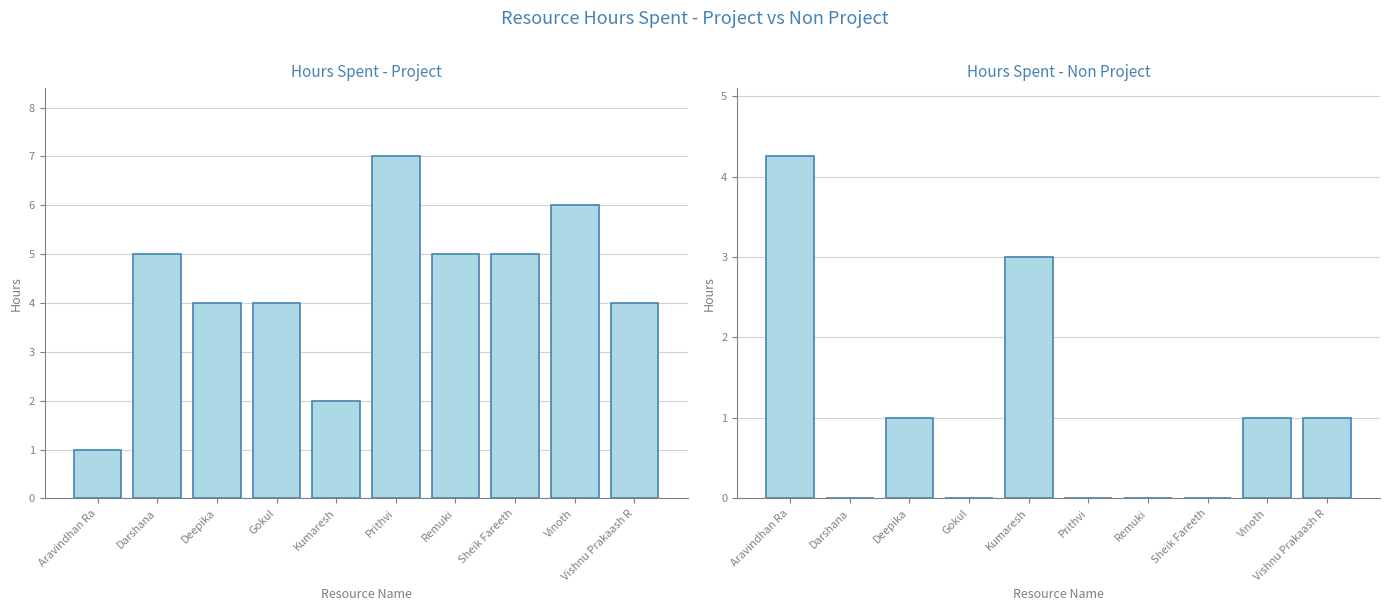

What is the value of the Hours Spent - Project bar at the 1st from the left?

1.0